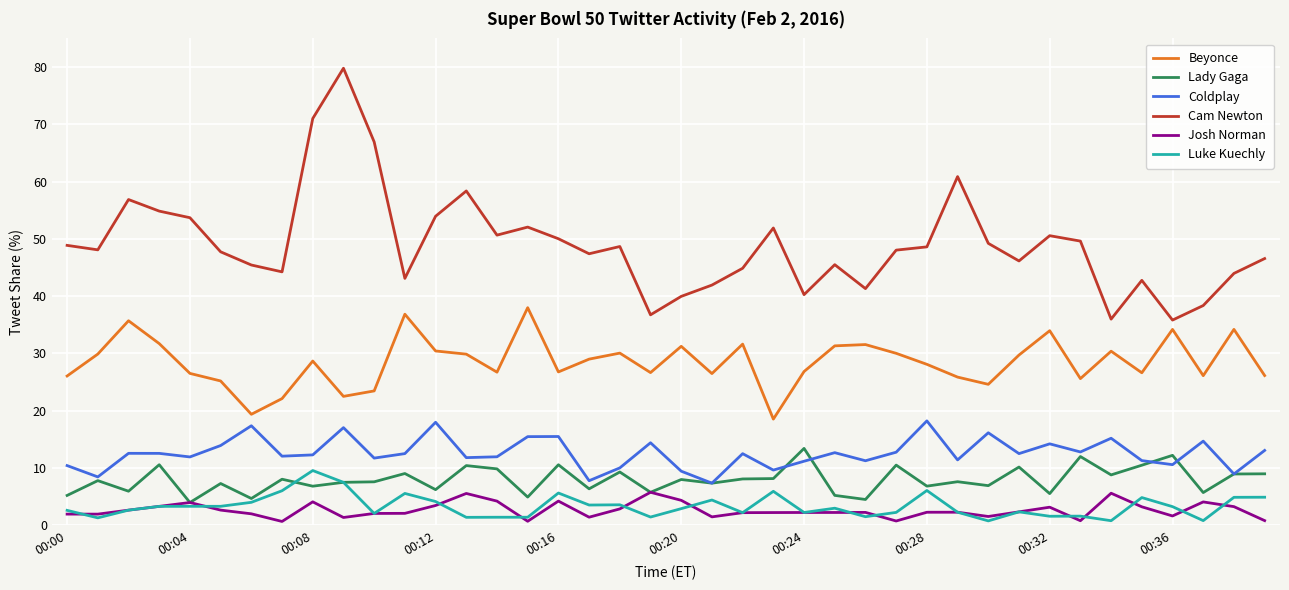

True or false: Beyonce and Coldplay intersect in this chart.

False